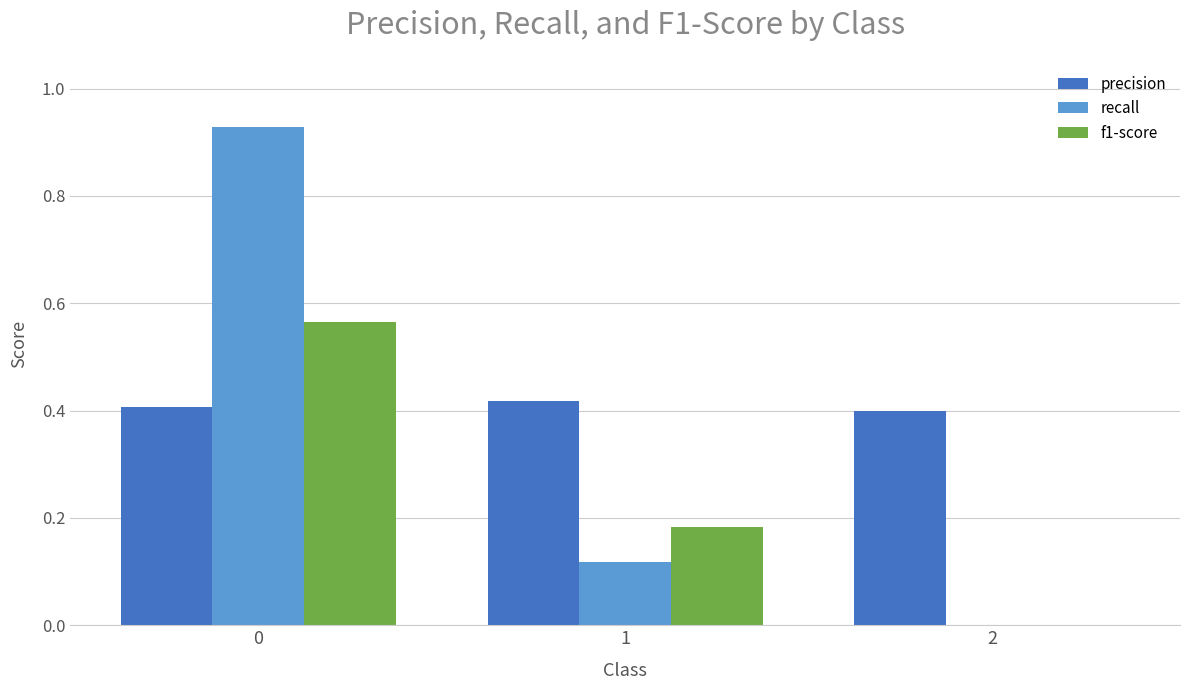

Which series has the widest spread of values?

recall